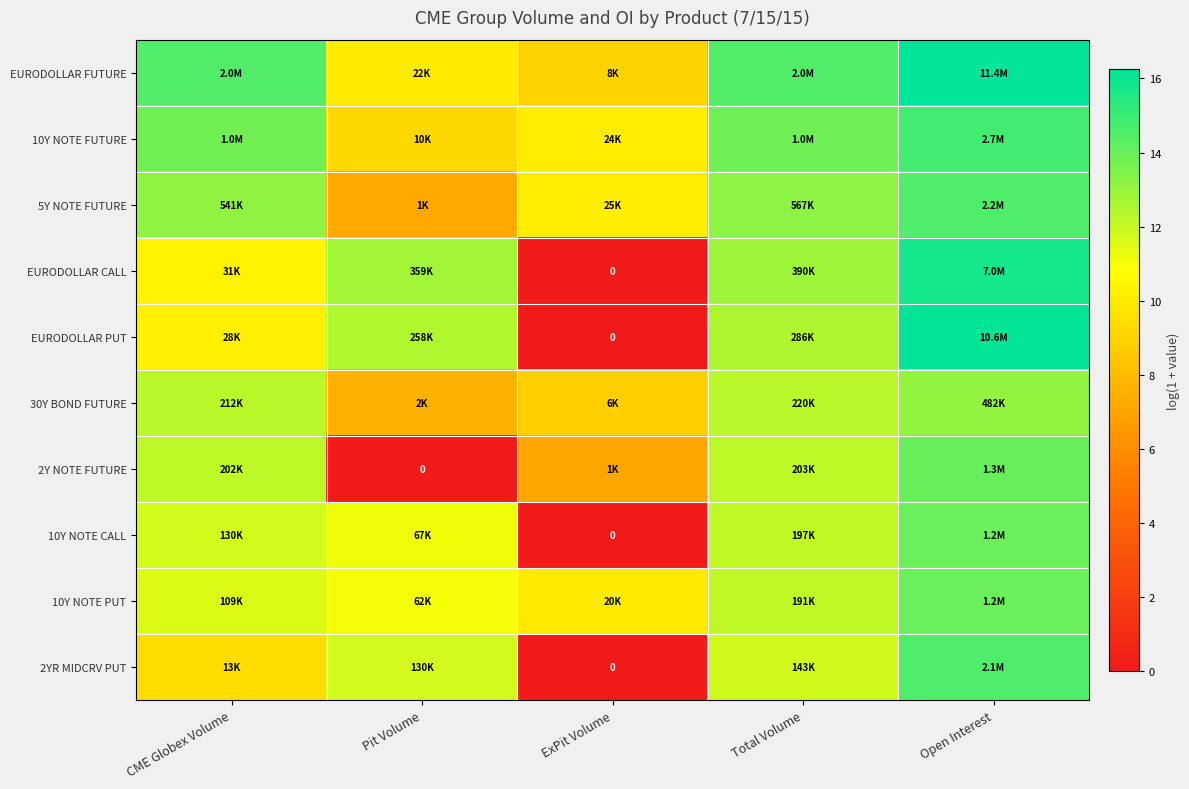

Rank the series by their maximum value, from lowest to highest.

30Y BOND FUTURE, 10Y NOTE CALL, 10Y NOTE PUT, 2Y NOTE FUTURE, 2YR MIDCRV PUT, 5Y NOTE FUTURE, 10Y NOTE FUTURE, EURODOLLAR CALL, EURODOLLAR PUT, EURODOLLAR FUTURE